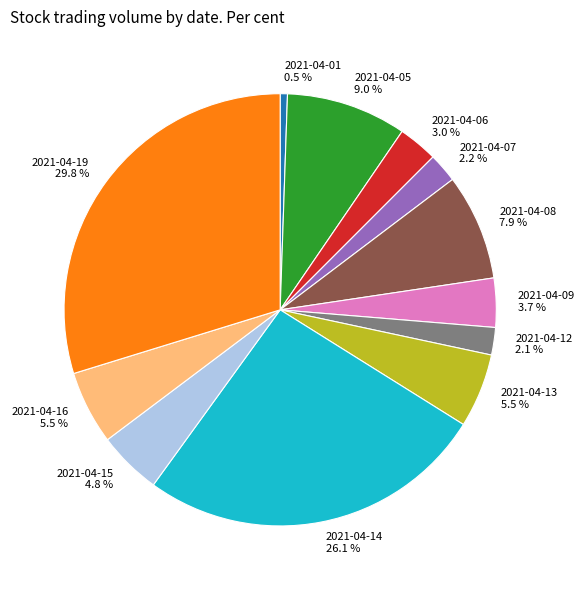

Count the number of slices in the pie.

12